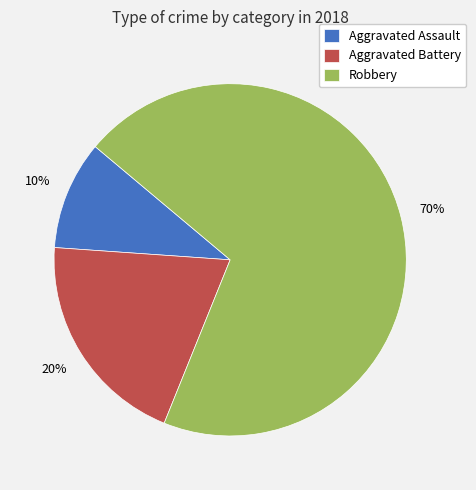

Which category has the biggest portion of the pie?

Robbery